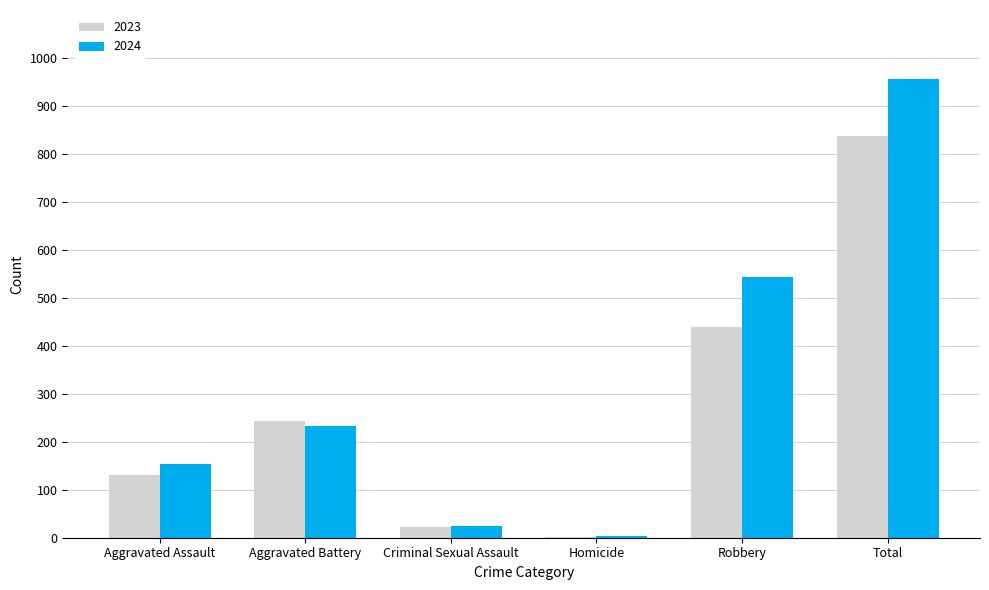

What is the sum of all 2023 values?

1676